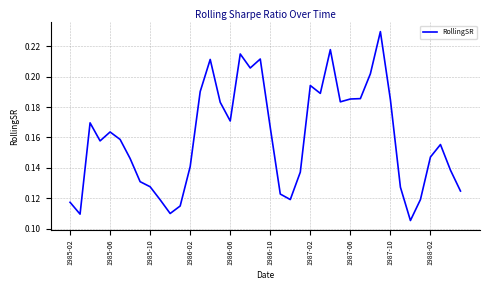

Where is the data nearest to the value 0?

34